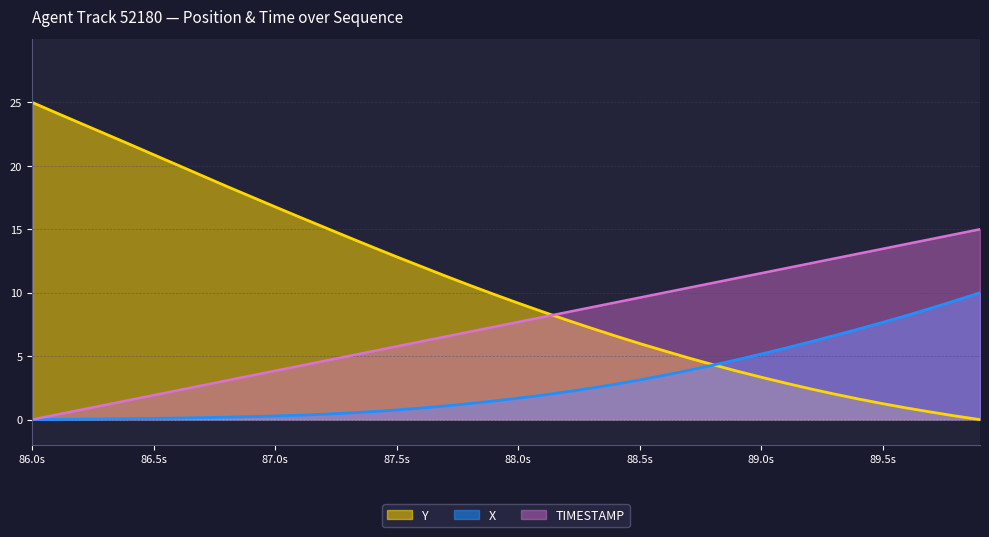

How many data points in TIMESTAMP are above 7?

21